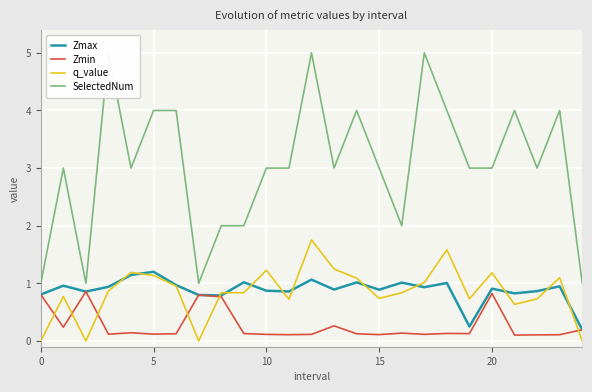

The Zmin series shows 0.2 at 24. True or false?

True